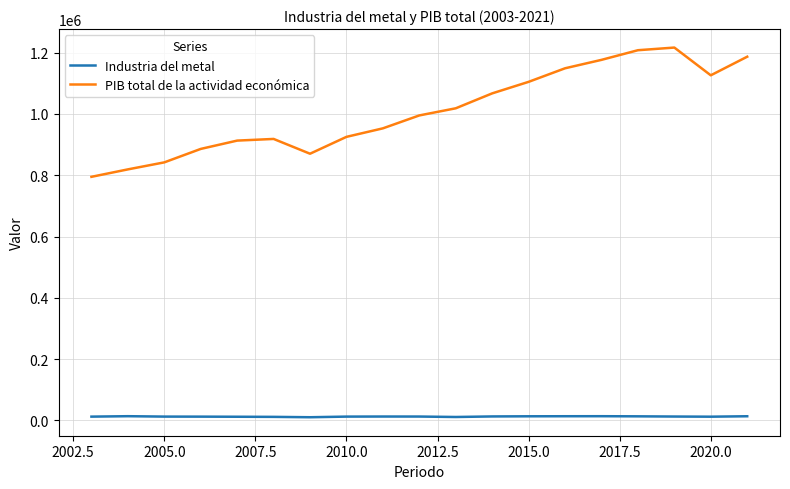

Rank the series by their average value, from lowest to highest.

Industria del metal, PIB total de la actividad económica